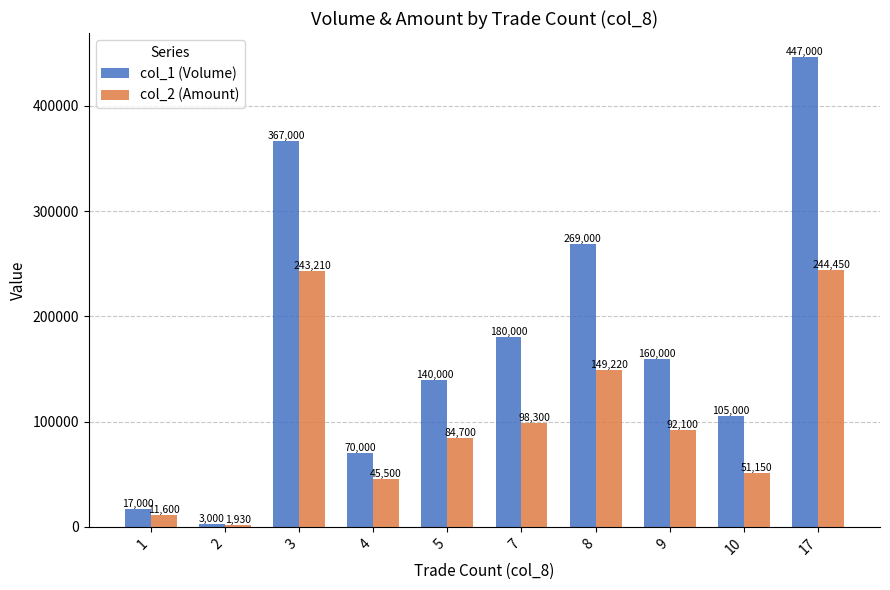

What is the minimum value for col_1 (Volume)?

3000